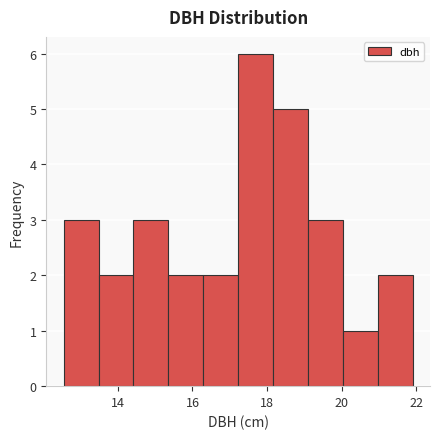

How tall is the bar that spans 16.2 to 17.2 on the x-axis? Neither the bar edges nor the heights are printed on the chart, so give them approximately, as read against the axes.

2